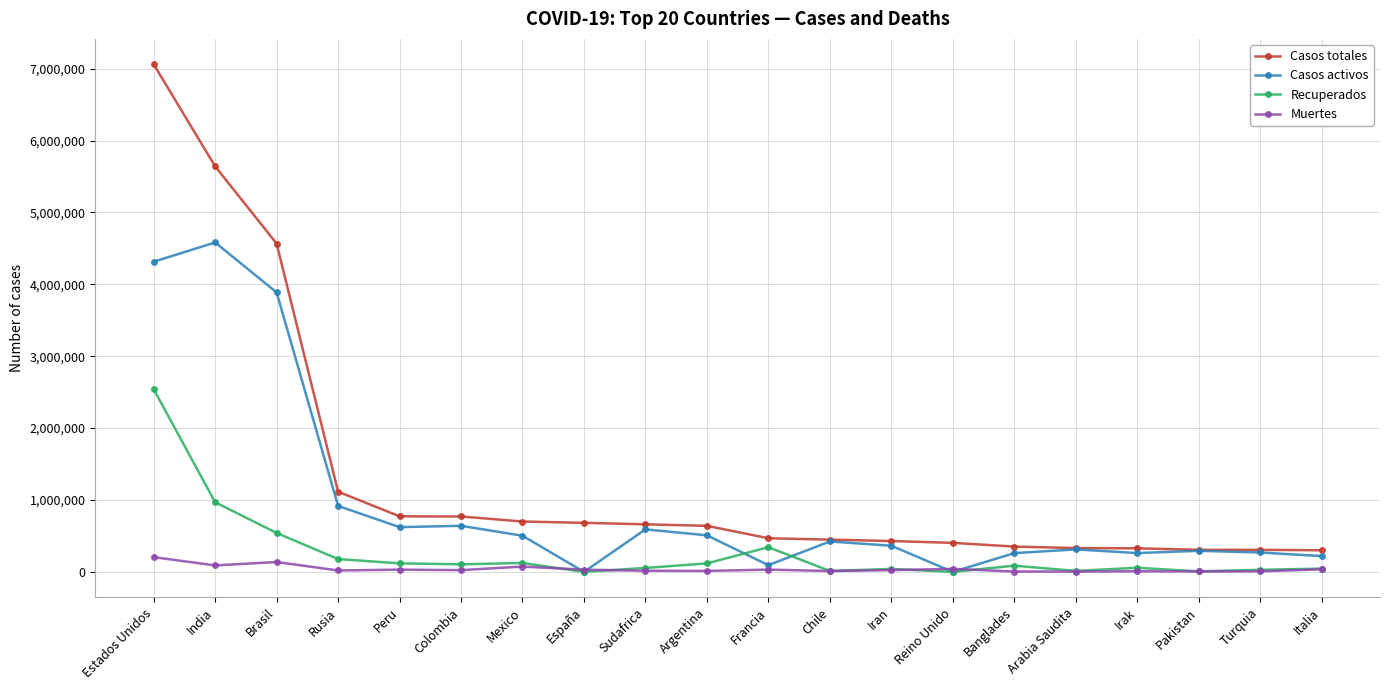

What is the average value of the Casos totales series?

1314248